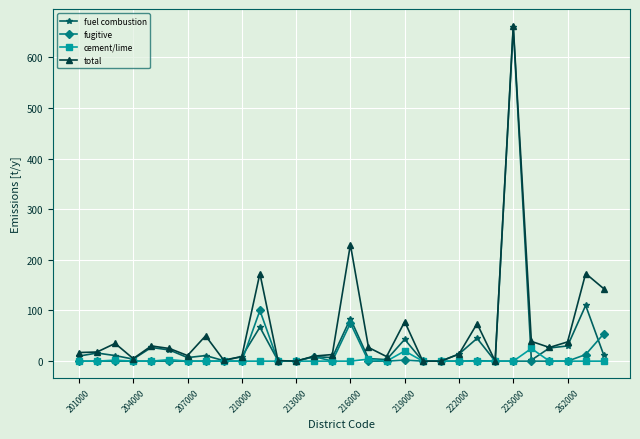

What is the highest value of the cement/lime series?

25